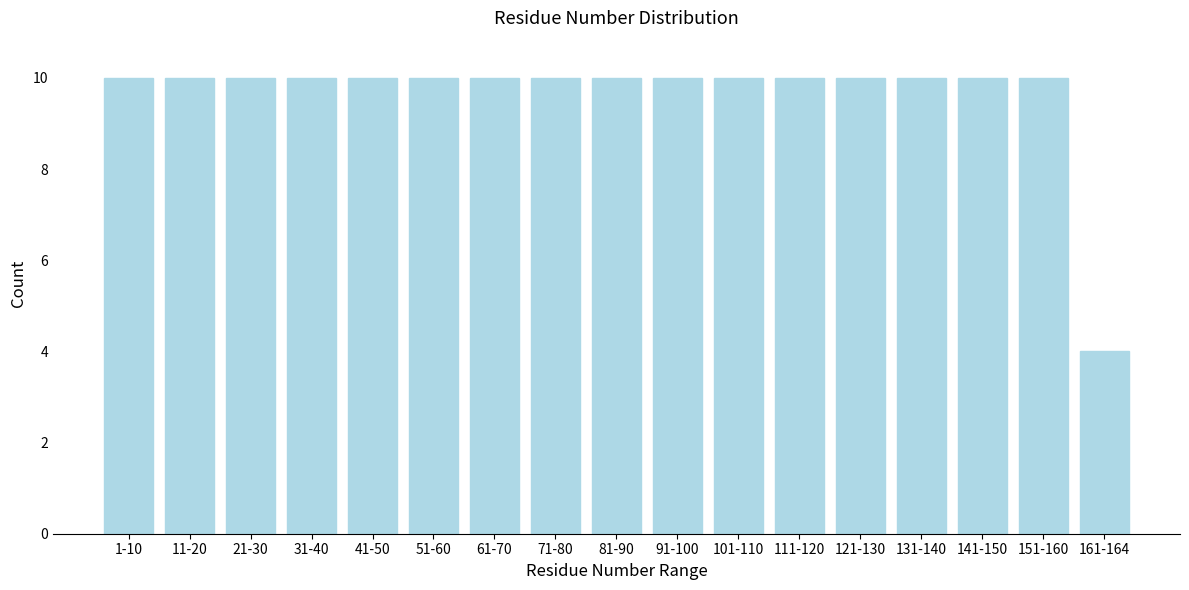

Reading left to right, what are all the values shown in this chart?

1-10=10	11-20=10	21-30=10	31-40=10	41-50=10	51-60=10	61-70=10	71-80=10	81-90=10	91-100=10	101-110=10	111-120=10	121-130=10	131-140=10	141-150=10	151-160=10	161-164=4